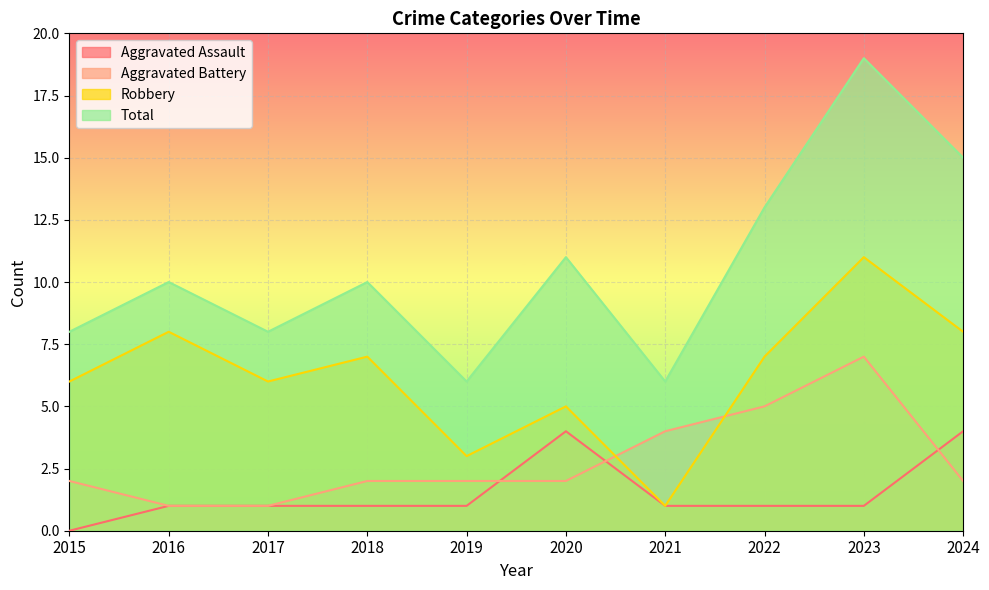

Which category has the highest value across all series?

2023